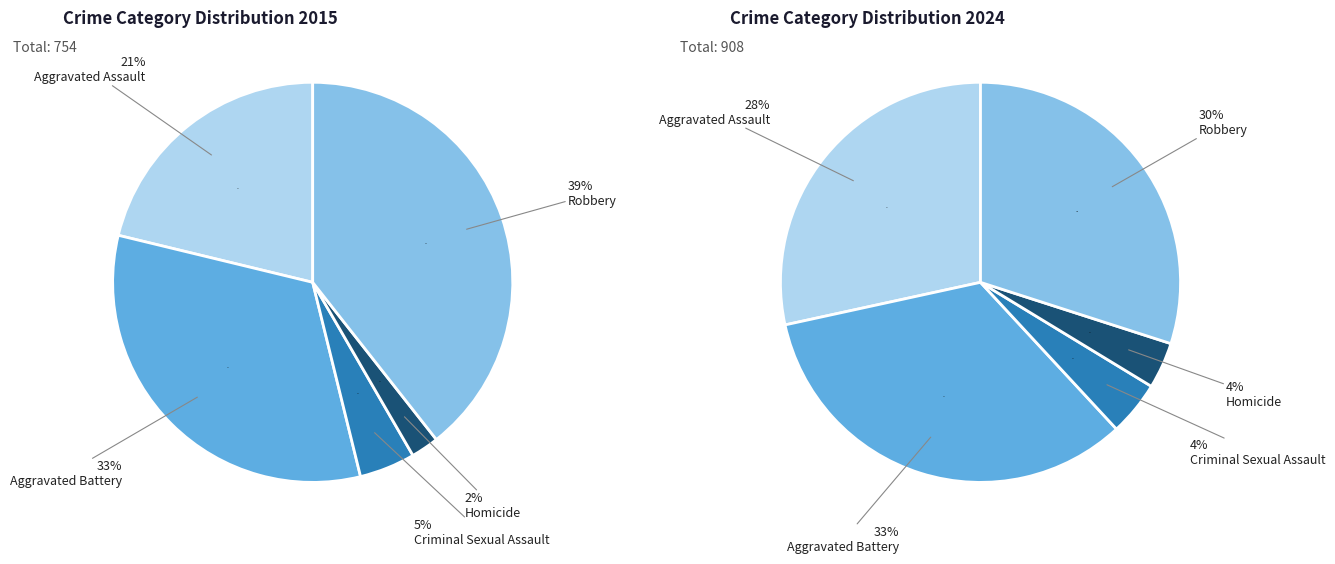

Count the number of slices in the pie.

5